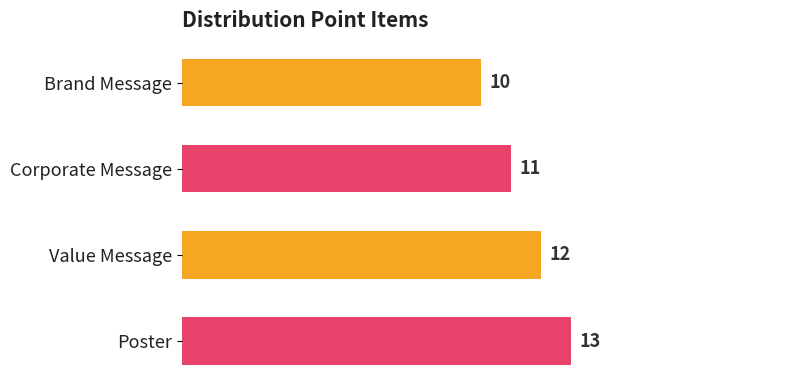

How many bars are there in total?

4